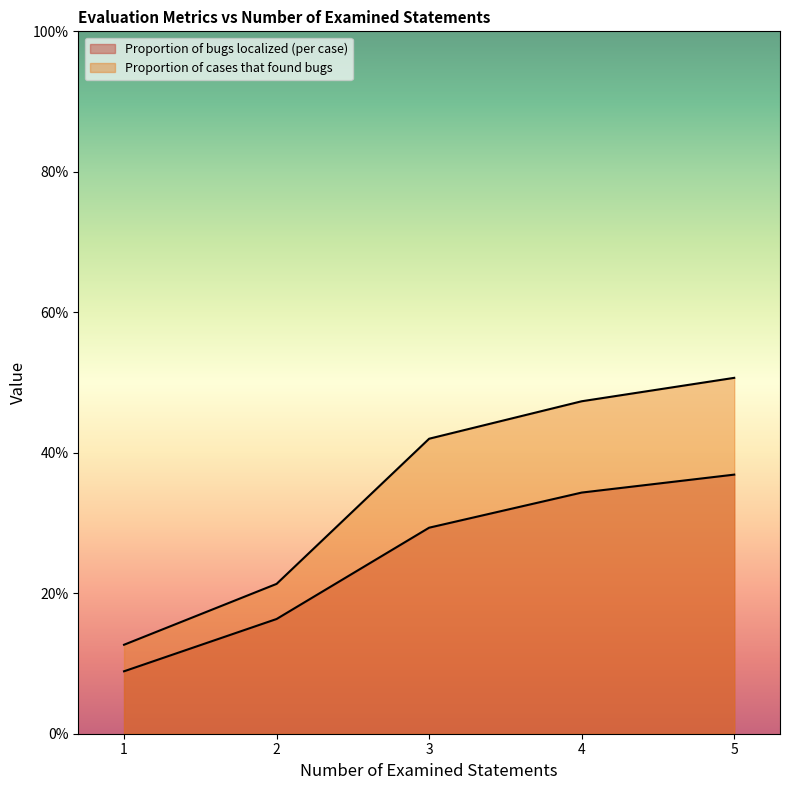

What is the approximate value of Proportion of cases that found bugs at 1?

0.1